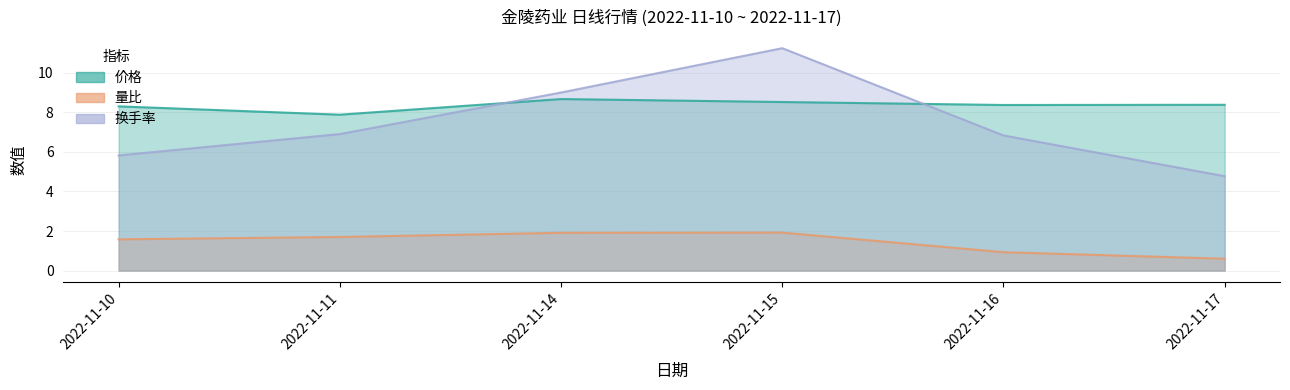

The value of 换手率 at 2022-11-16 is 2.4. True or false?

False